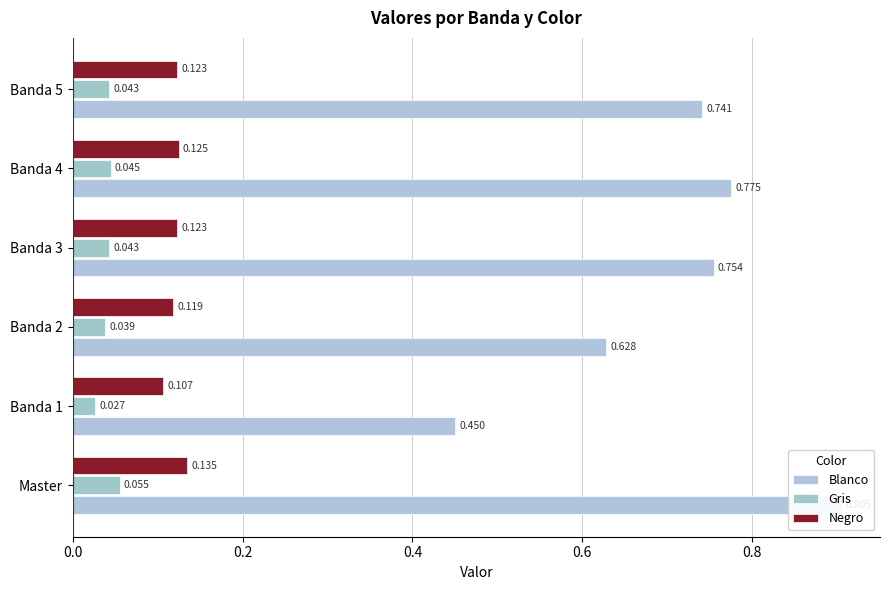

Is the value of Gris at Banda 5 greater than the value of Negro at Banda 3?

No